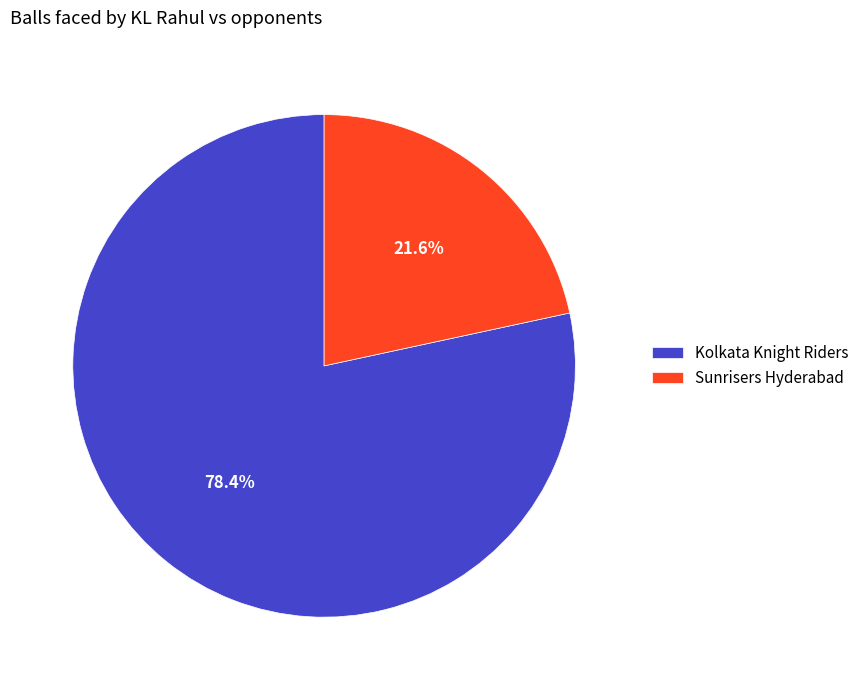

How many slices are in this pie chart?

2